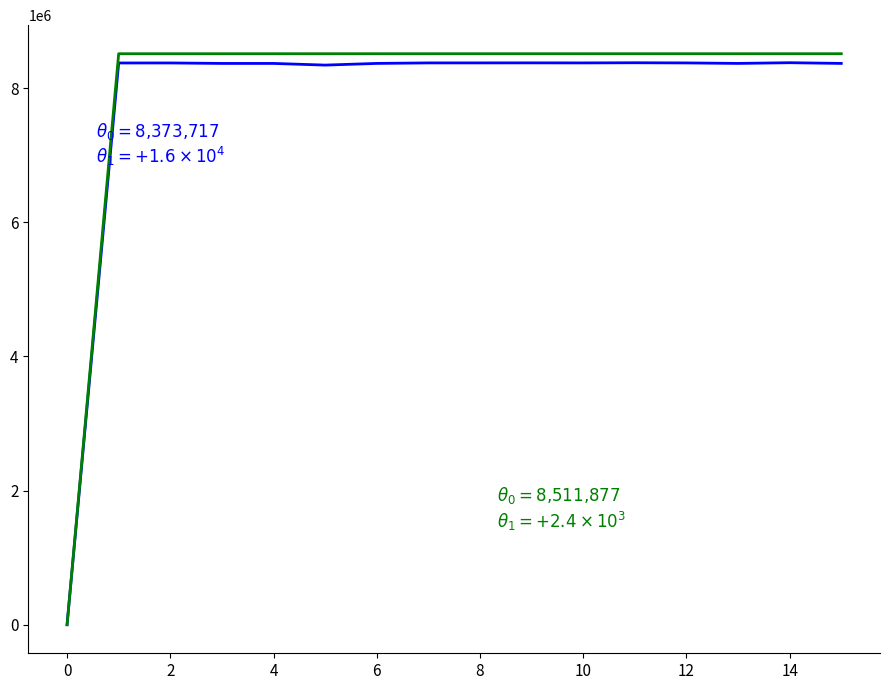

What is the maximum value shown in the chart?

8511913